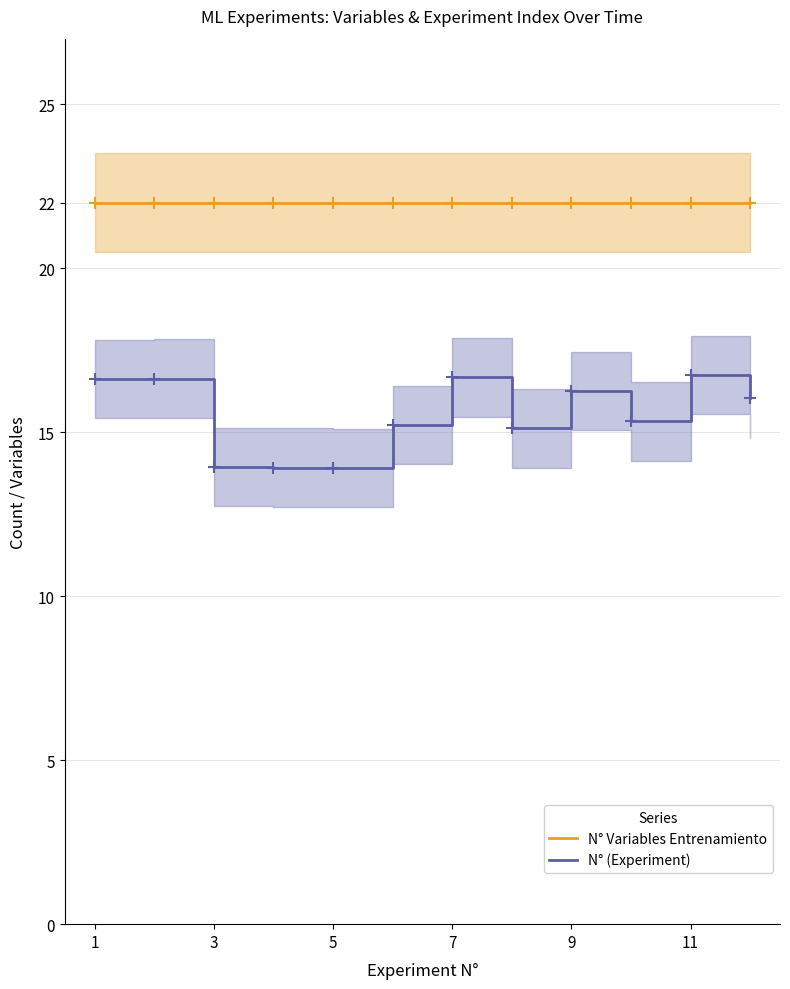

Rank the series by their average value, from lowest to highest.

N° (Experiment), N° Variables Entrenamiento